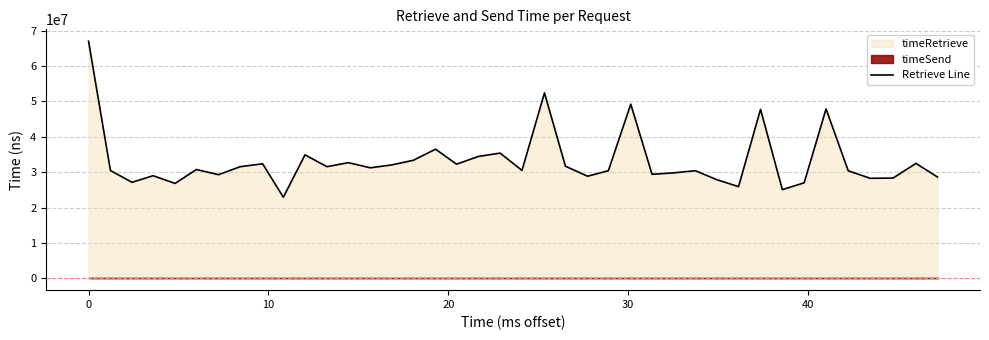

Reading right to left, extract all data points from this chart.

28626527	32487419	28337971	28279198	30395719	47894187	27002393	25078869	47768985	25920935	27927302	30425642	29811403	29407908	49237556	30422139	28861926	31702151	52431428	30503285	35402343	34454379	32268187	36512734	33374843	32068022	31244118	32696168	31569017	34912924	22927218	32381390	31553298	29302040	30761288	26834291	29010210	27139210	30483793	67049045